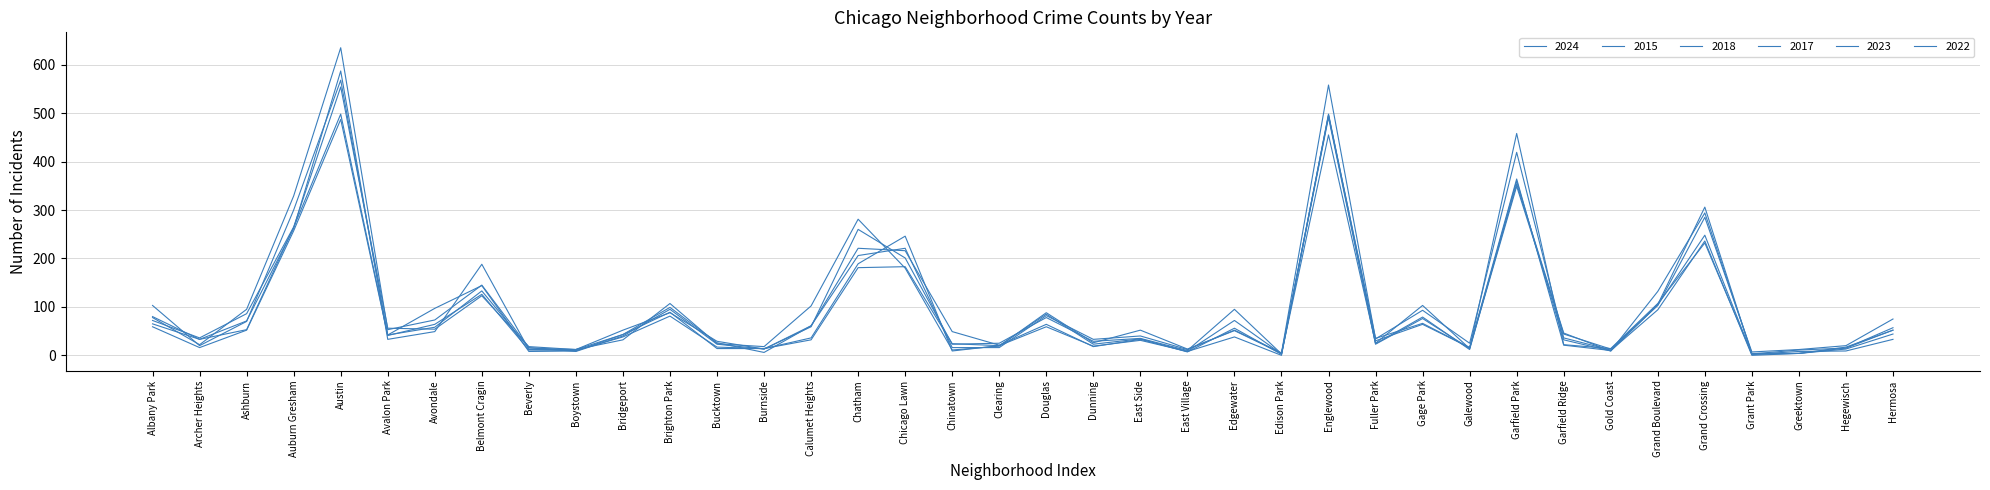

Is this an area chart (filled region under the line)?

No